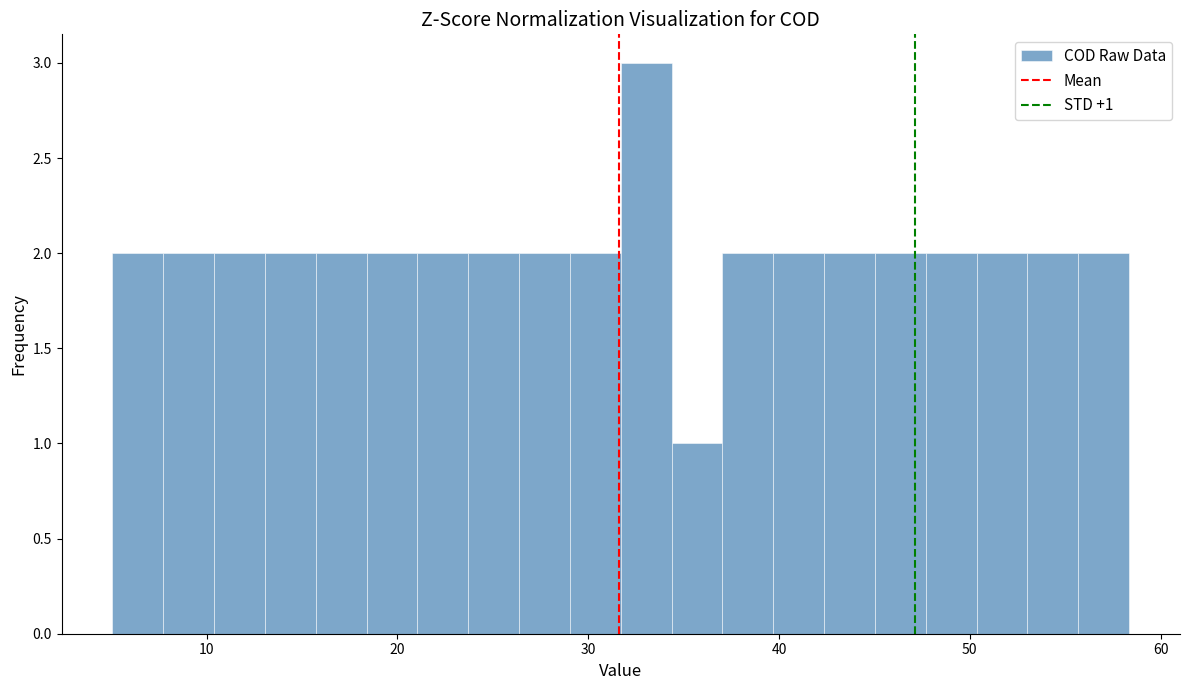

Around what value on the x-axis is the tallest bar? Give the approximate position of its centre, as read against the axis.

33